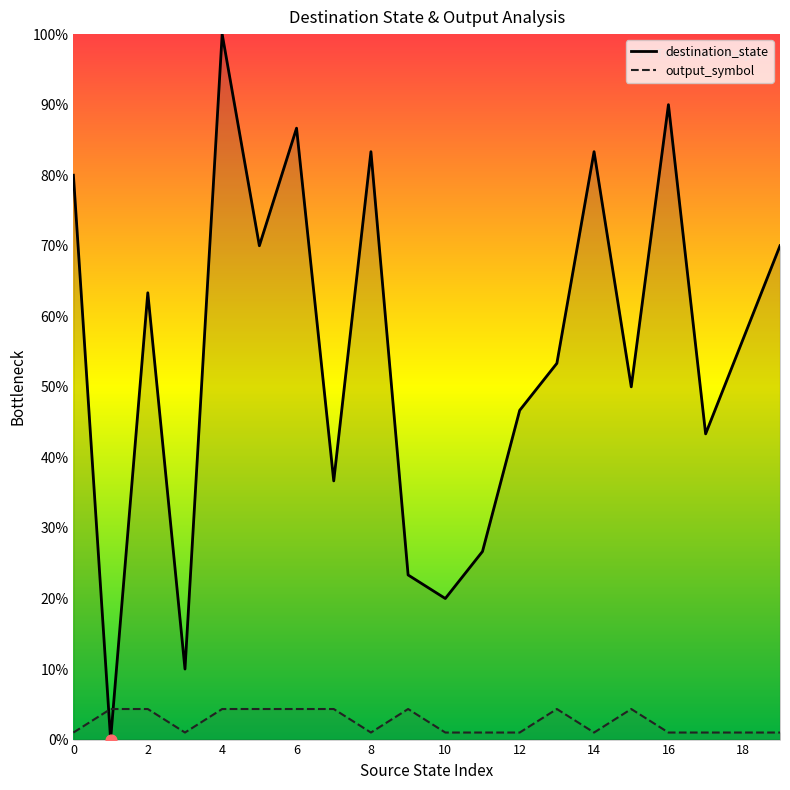

Which series has the largest Y range (max minus min)?

destination_state